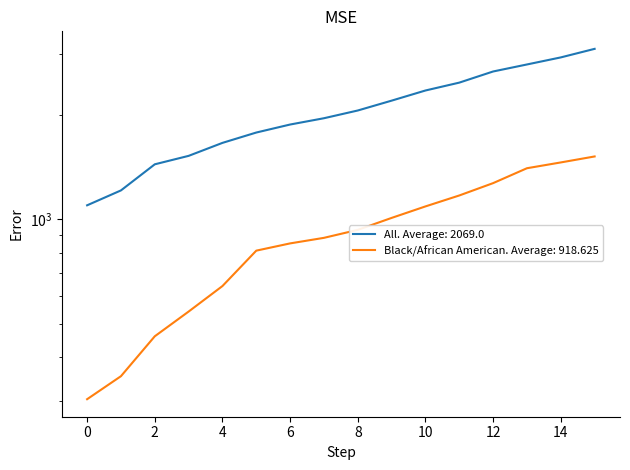

True or false: All has more than 1 points higher than both neighbors.

False